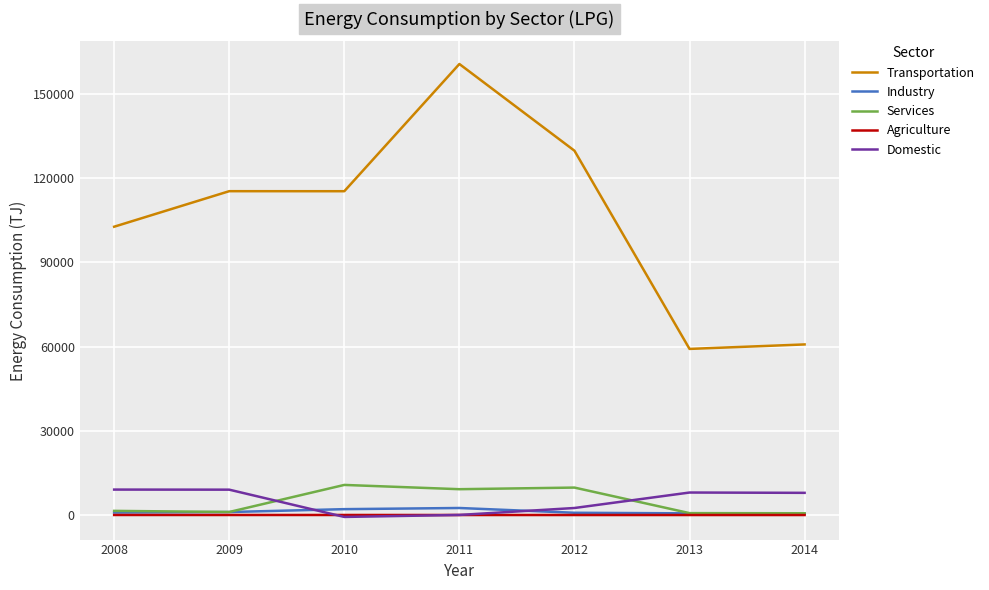

Rank the series by their maximum value, from lowest to highest.

Agriculture, Industry, Domestic, Services, Transportation